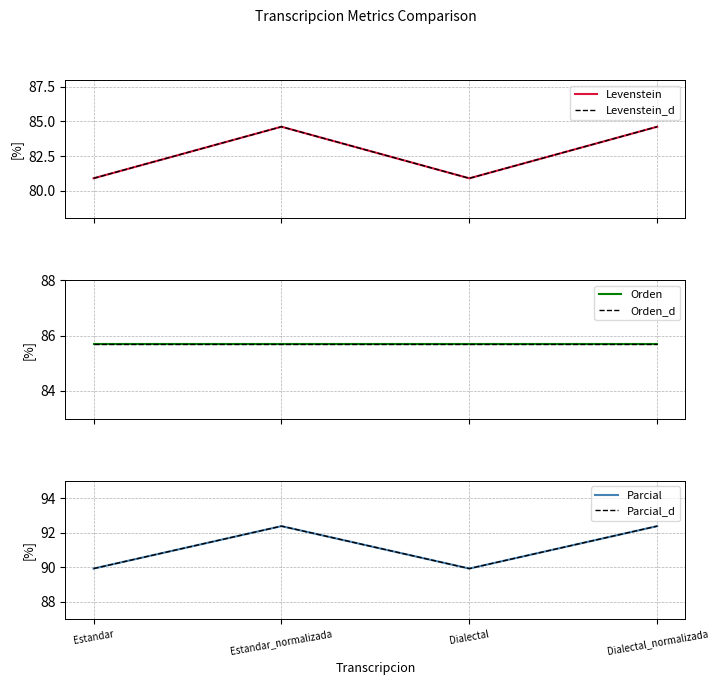

True or false: Levenstein has a value of 84.6 at Dialectal_normalizada.

True